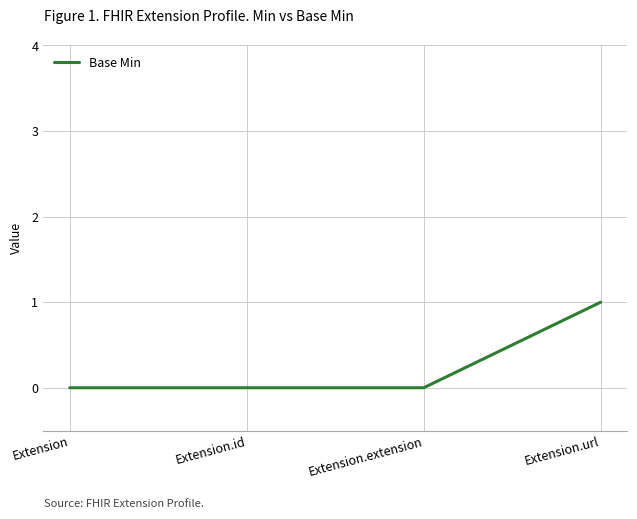

How many distinct data groups are displayed?

1